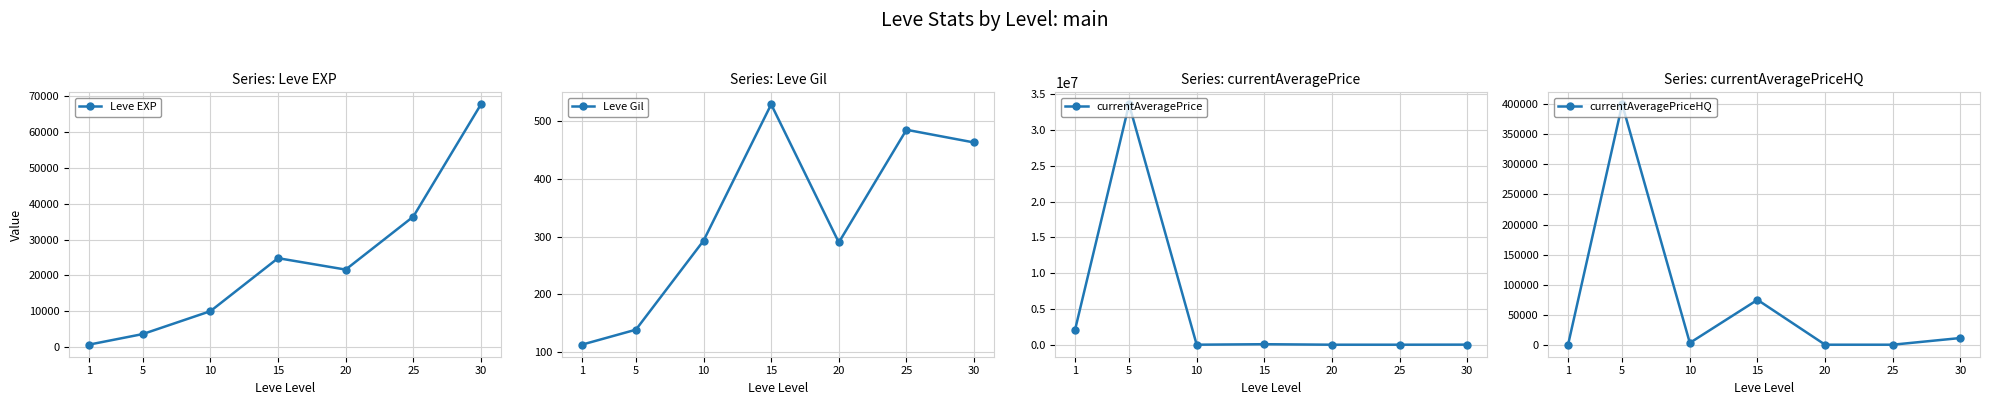

Read the Leve Gil value at 20.

290